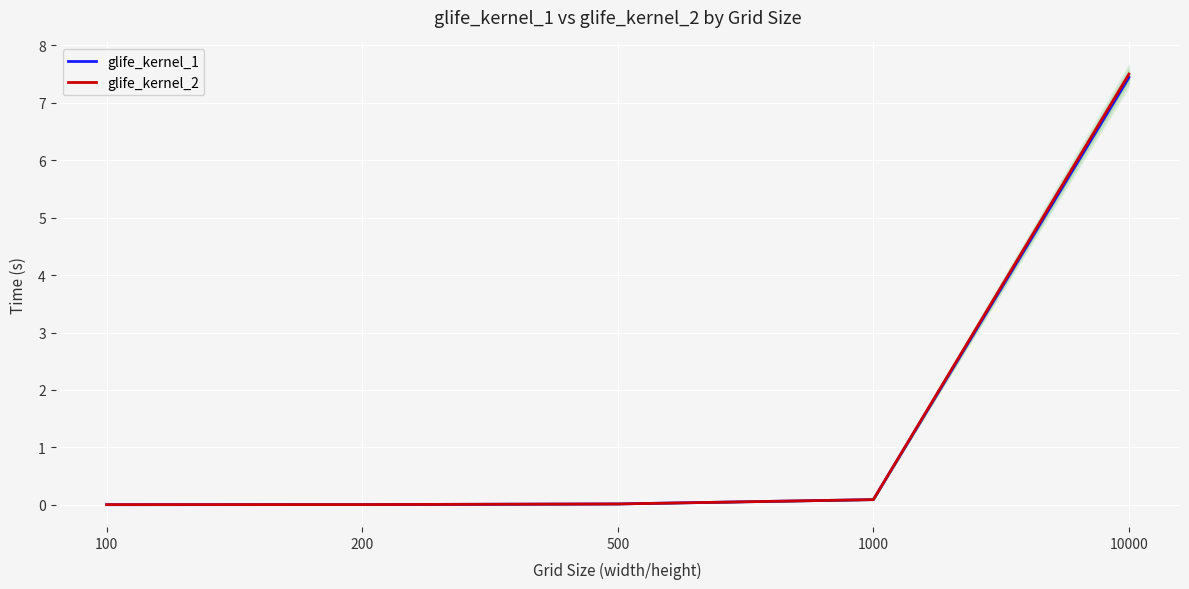

Where do glife_kernel_1 and glife_kernel_2 first cross each other?

100 and 200